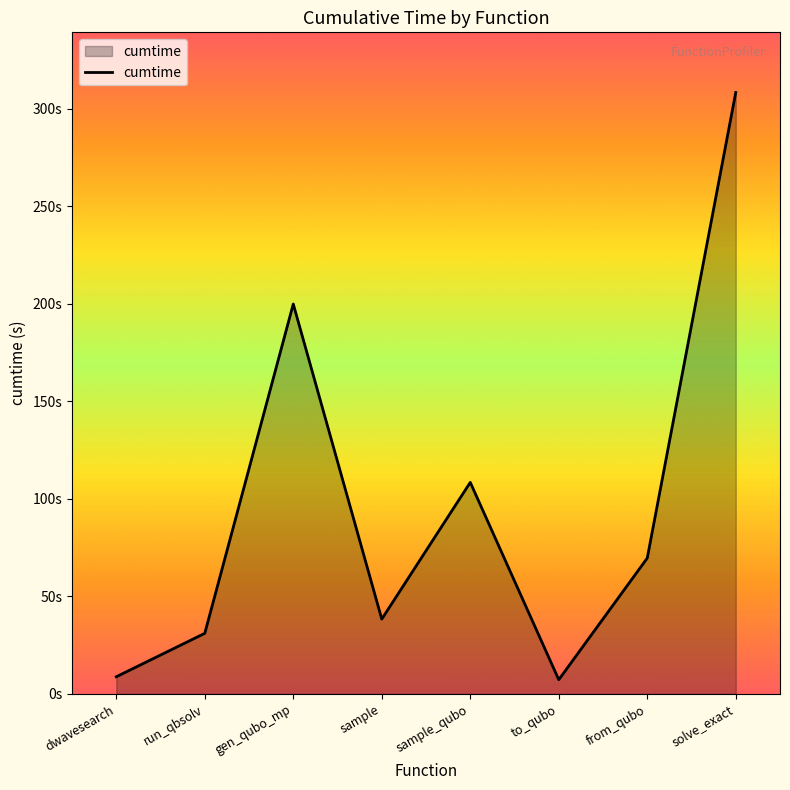

Between run_qbsolv and solve_exact, which is larger?

solve_exact